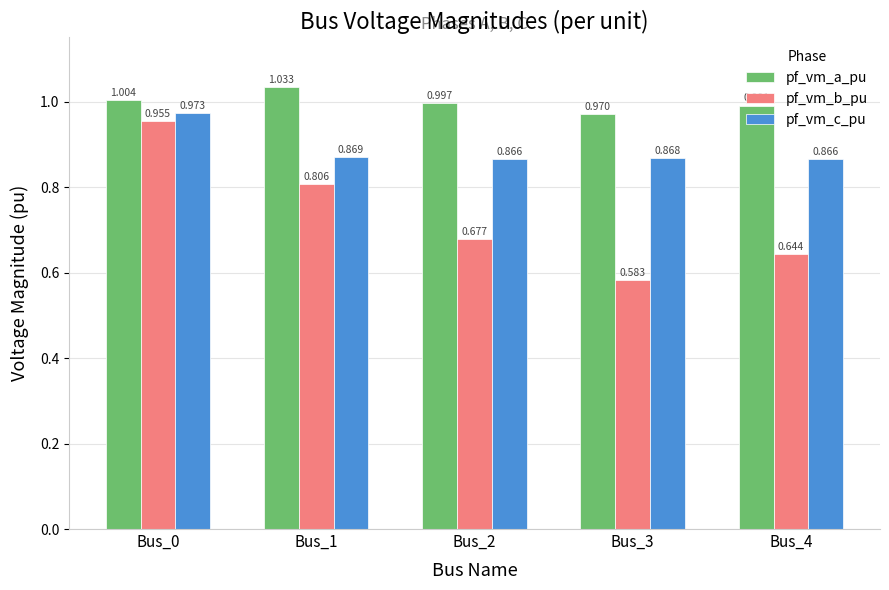

Which category has the highest value in the pf_vm_b_pu series?

Bus_0